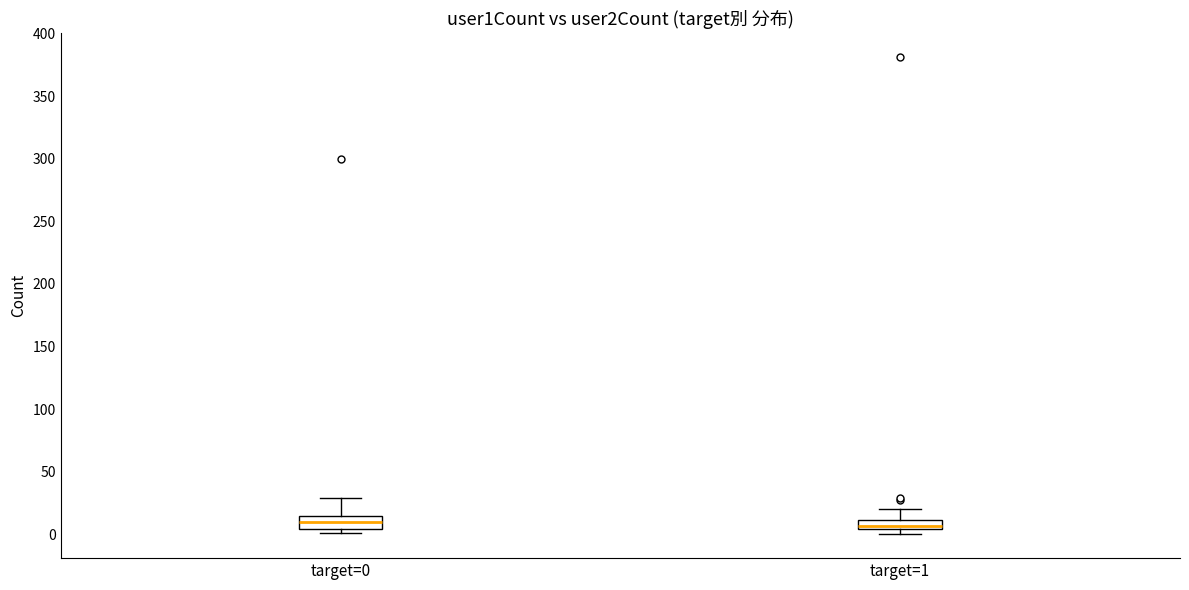

Where is the lower edge of the box for target=1 on the y-axis? The values are not printed on the chart, so give them approximately, as read against the axis.

5